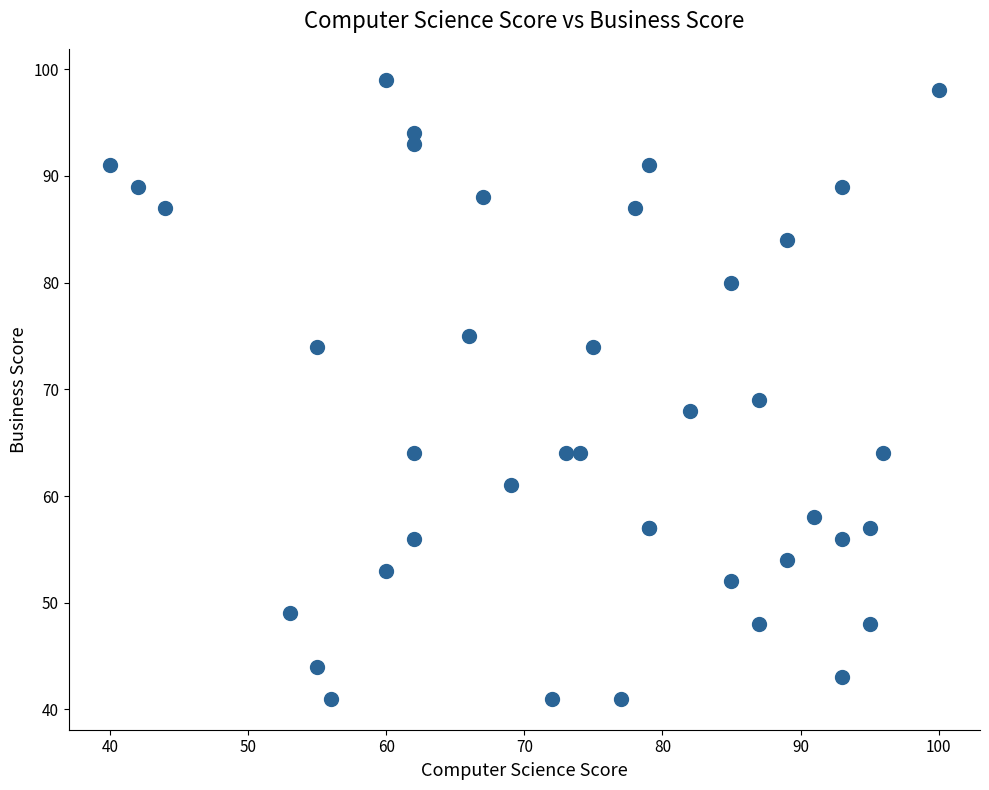

What Y value in the scatter plot is closest to 70?

69